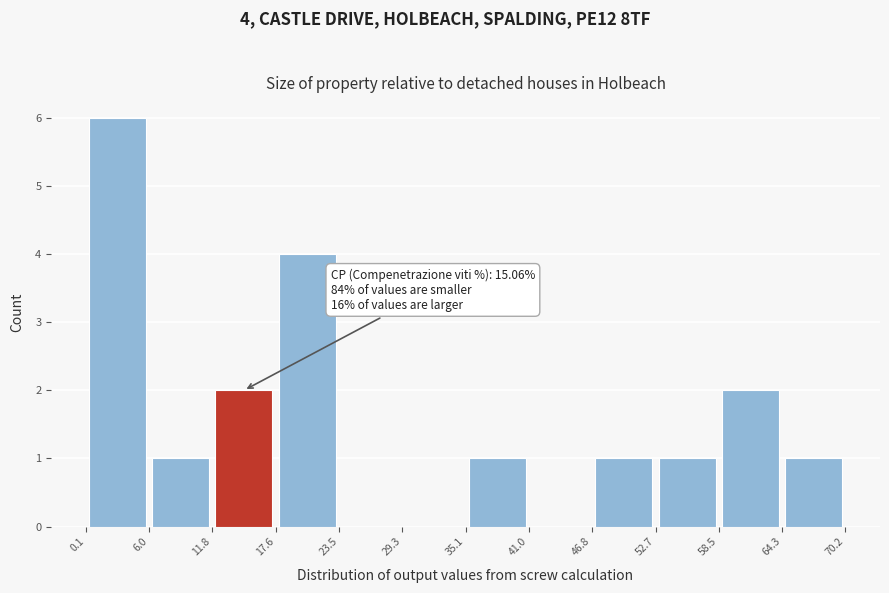

Over which range of the x-axis is the bar tallest?

0.1 to 6.0